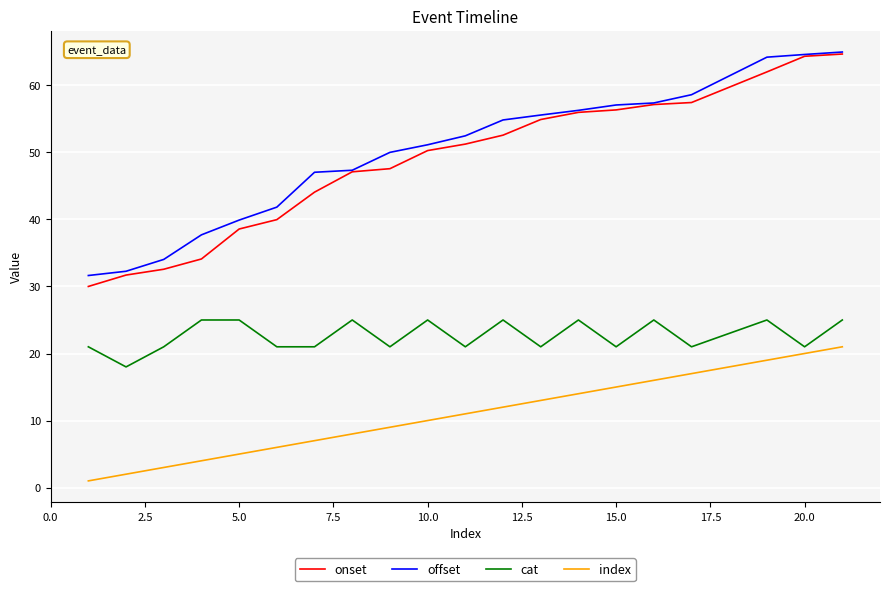

True or false: index and offset cross at least once.

False